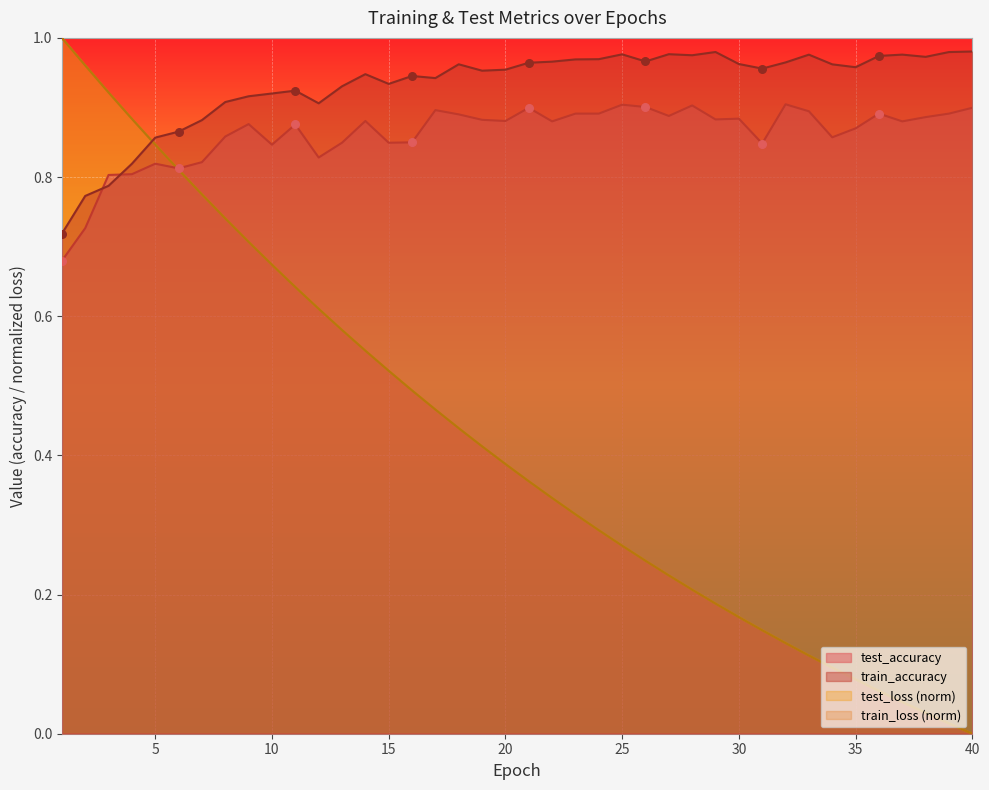

What are all the series names shown in the legend?

test_accuracy, train_accuracy, test_loss (norm), train_loss (norm)